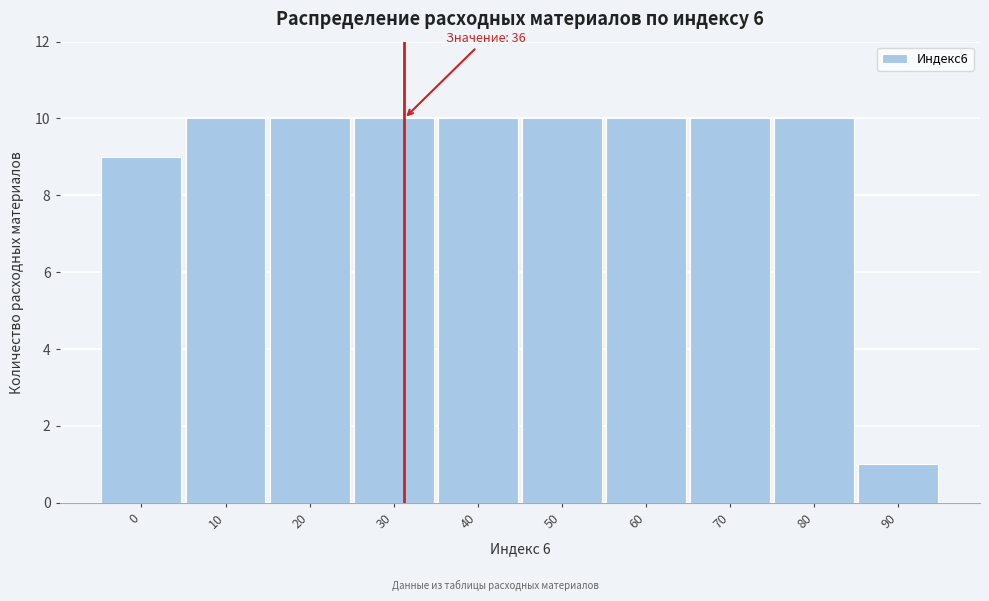

Reading left to right, list all the values displayed in this chart.

9	10	10	10	10	10	10	10	10	1